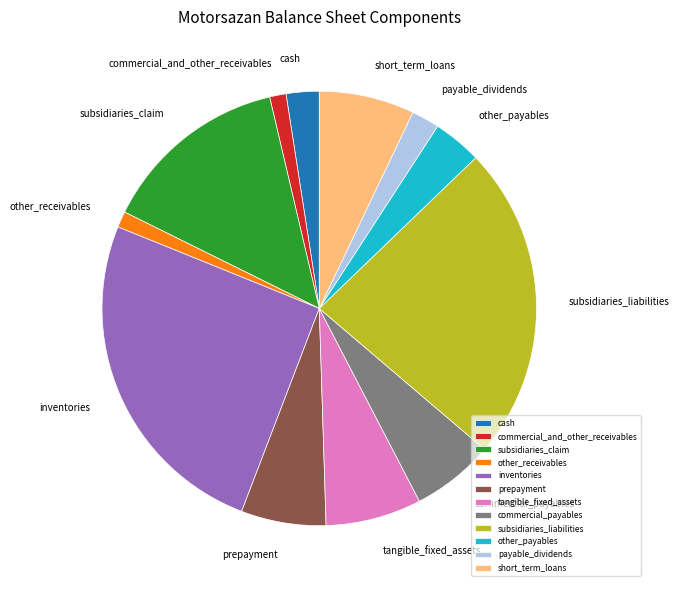

Count the number of slices in the pie.

12